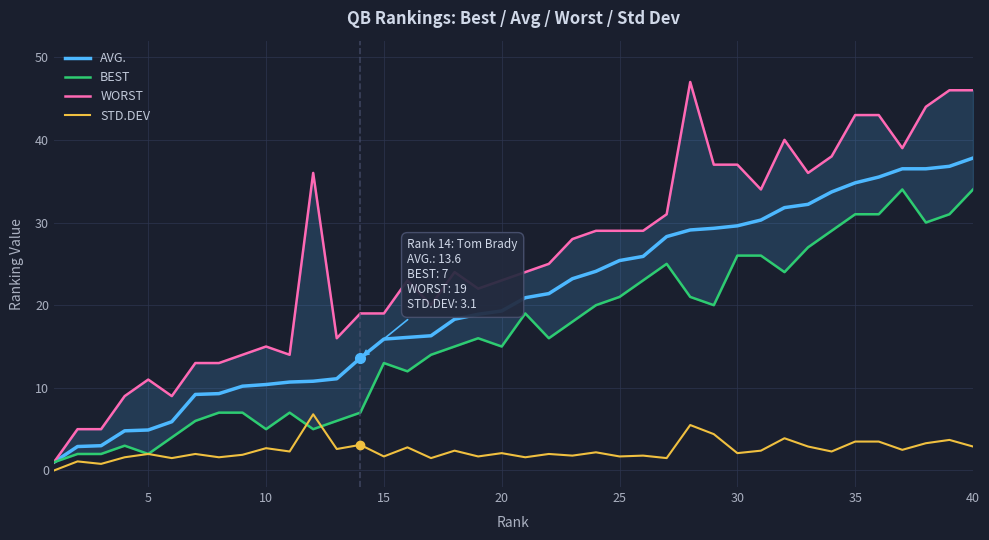

What is the minimum value for AVG.?

1.0